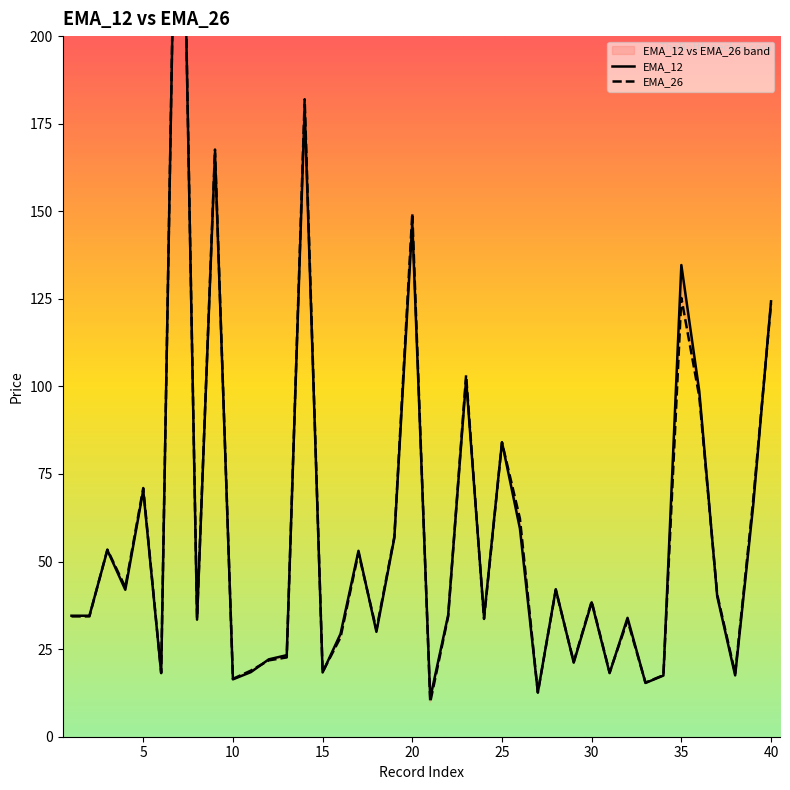

What is the smallest value displayed?

9.9